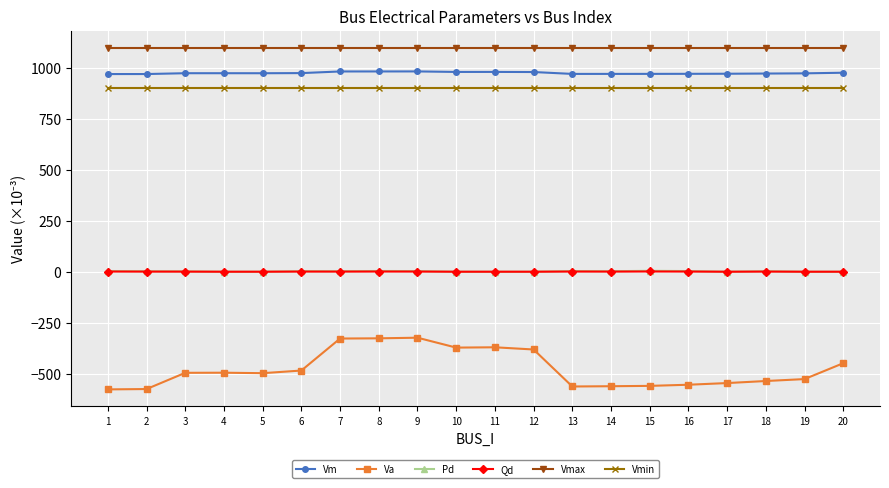

At which label does Vm first exceed 974?

3